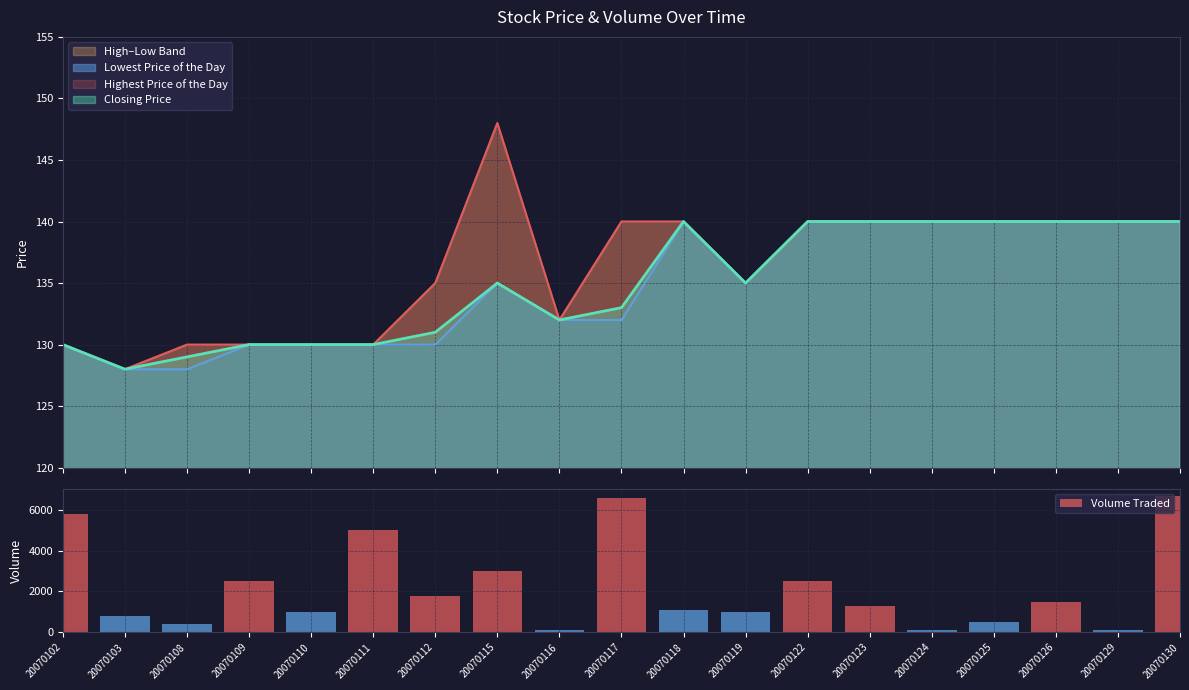

Is it true that the value at 20070129 is 60?

False